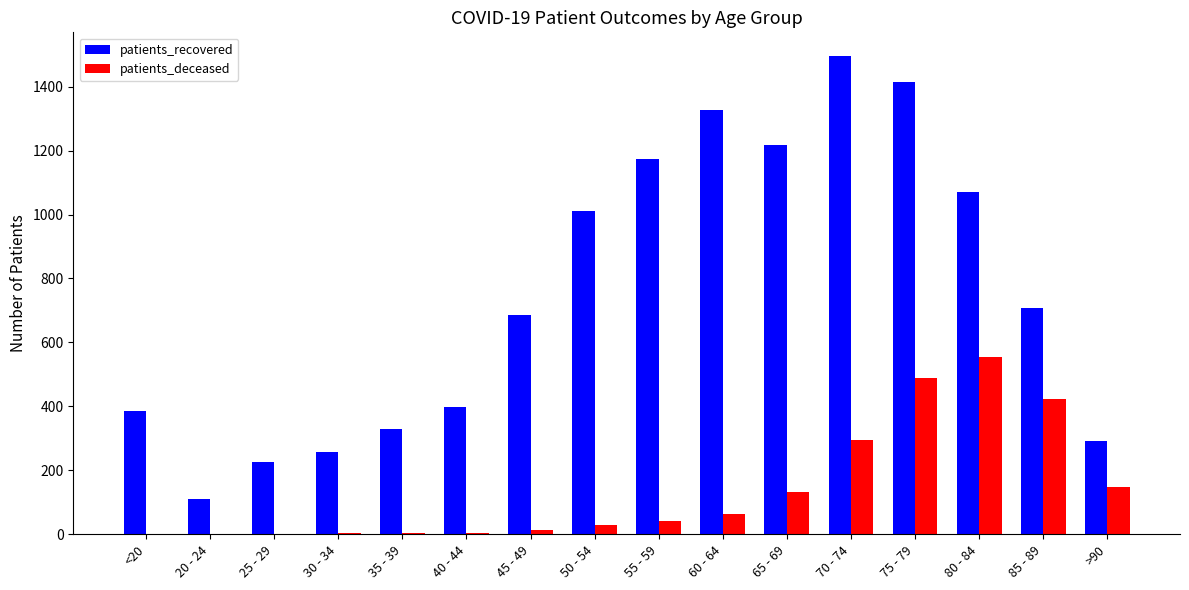

What are all the series names shown in the legend?

patients_recovered, patients_deceased